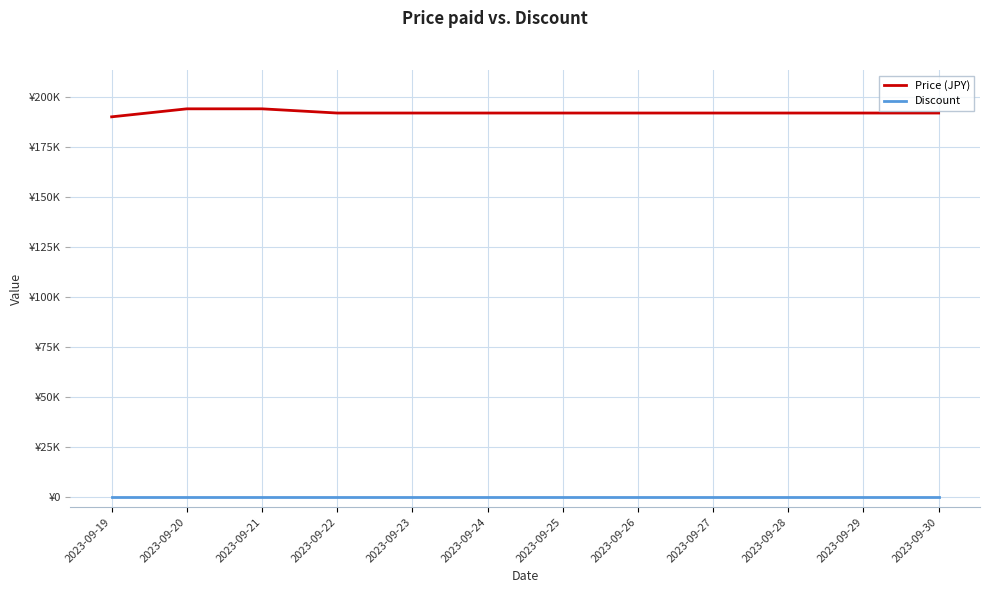

True or false: Price (JPY) has more than 1 interior local peaks.

False